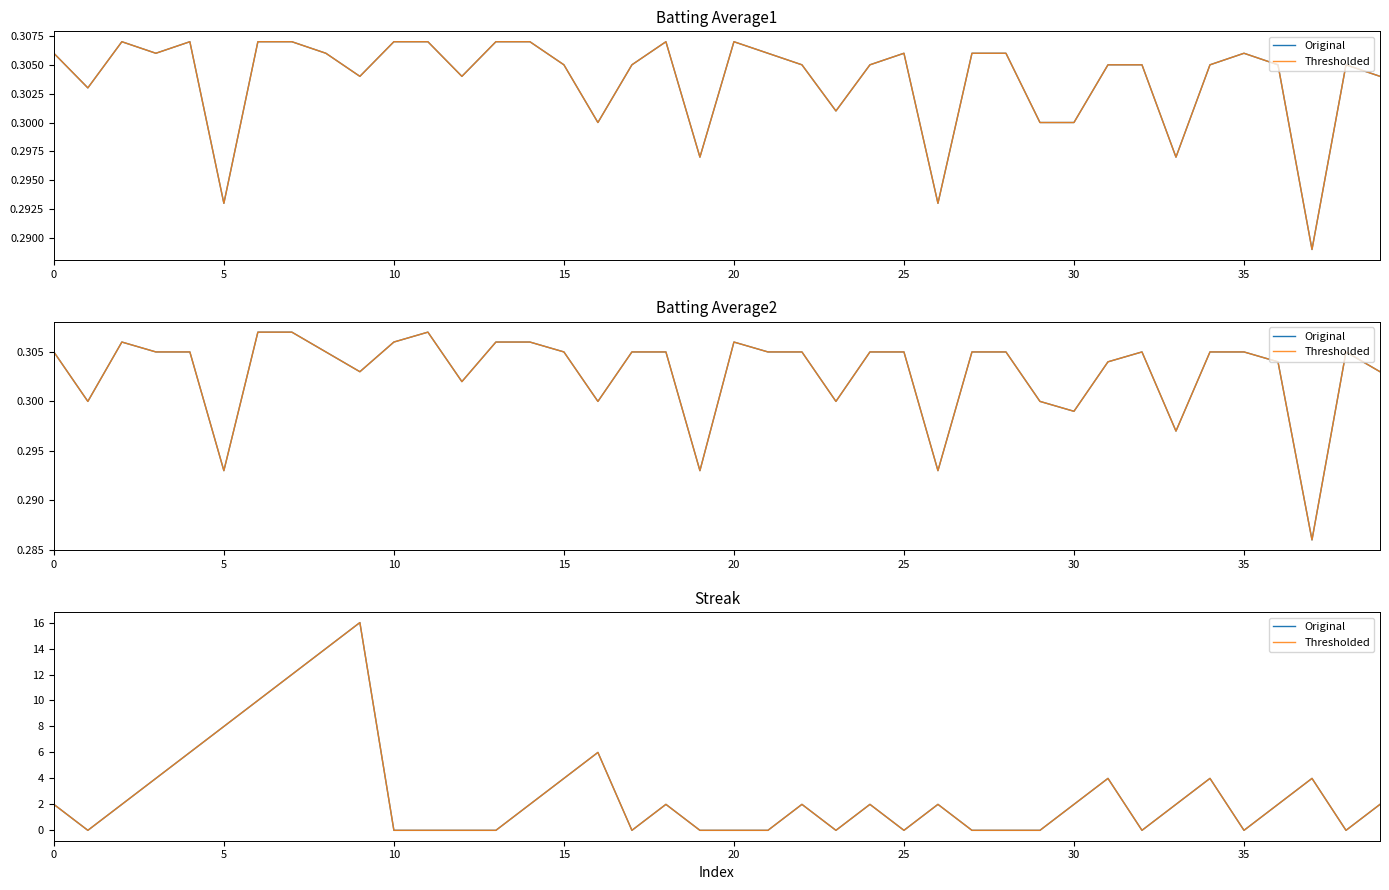

What is the average value of the Thresholded series?

3